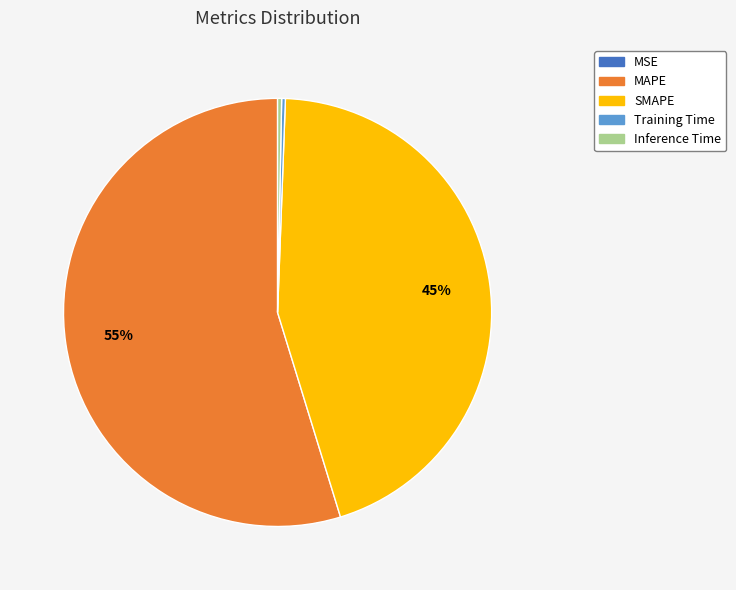

Does Inference Time represent more than half of the total?

No